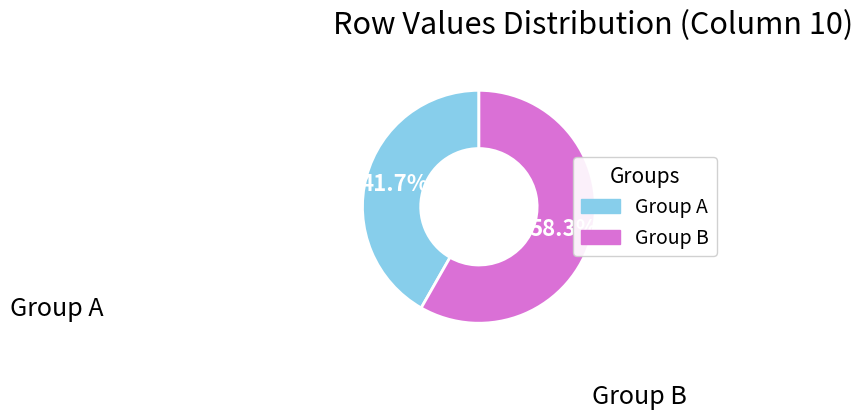

To the nearest percent, what is the difference between the largest and smallest slice percentages?

17%